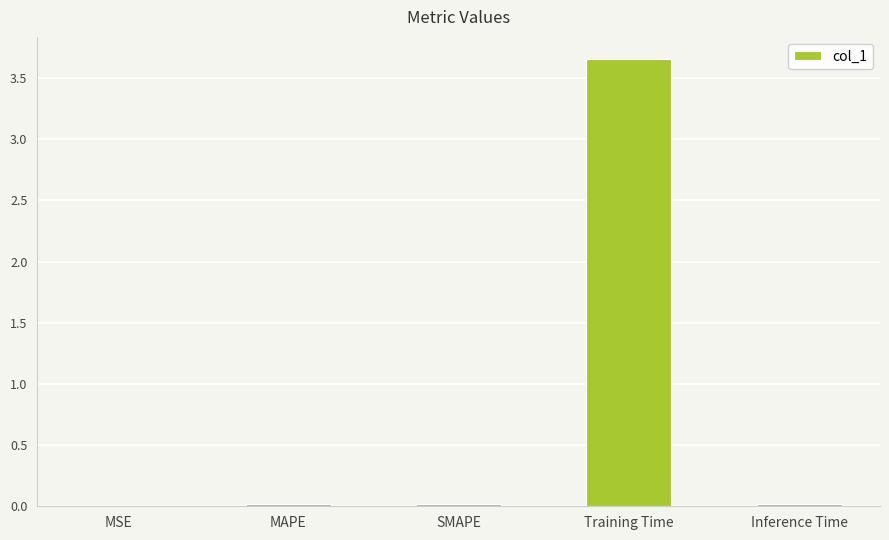

The value at MSE is 0.0. True or false?

True